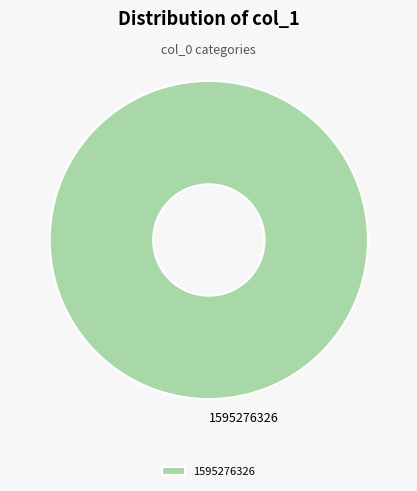

The 1595276326 slice represents 100% of the pie. True or false?

True